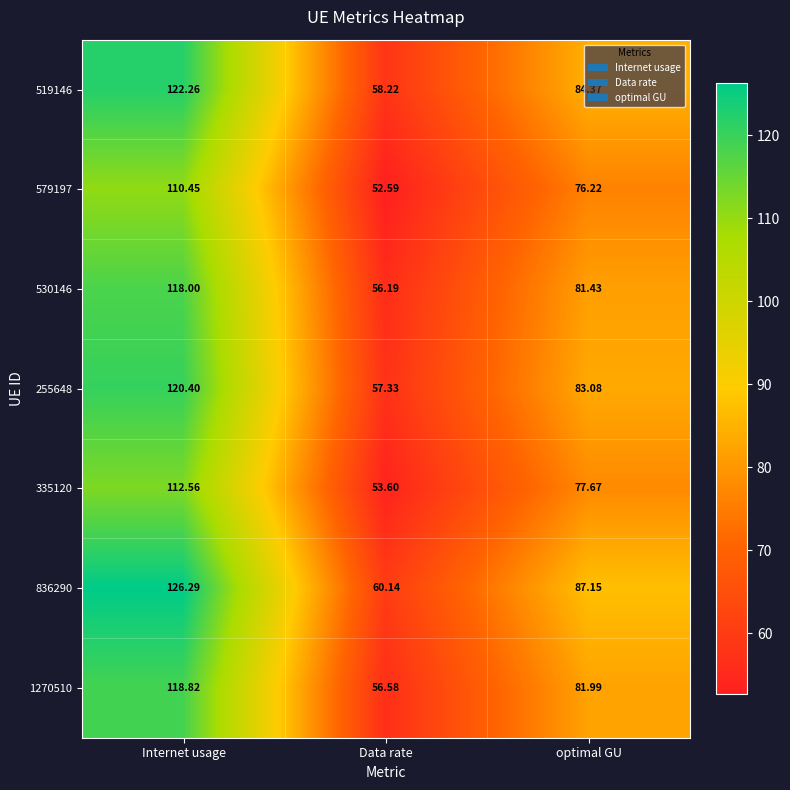

What is the total value across all series at Internet usage?

828.8